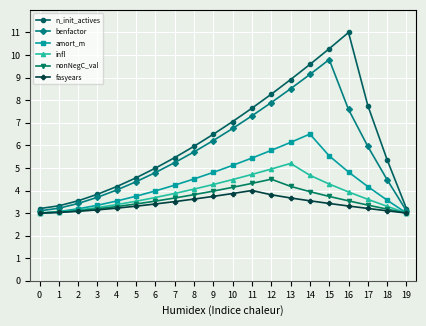

The value of amort_m at 14 is 10.8. True or false?

False